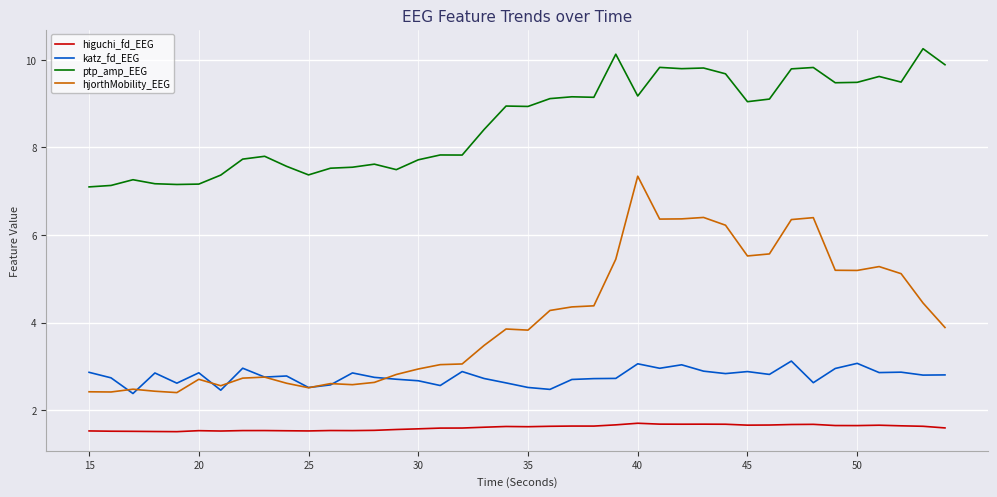

Which series has the widest spread of values?

hjorthMobility_EEG